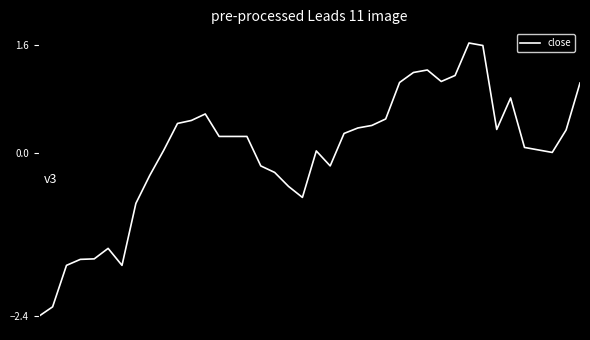

What is the difference between the maximum and minimum values?

4.0